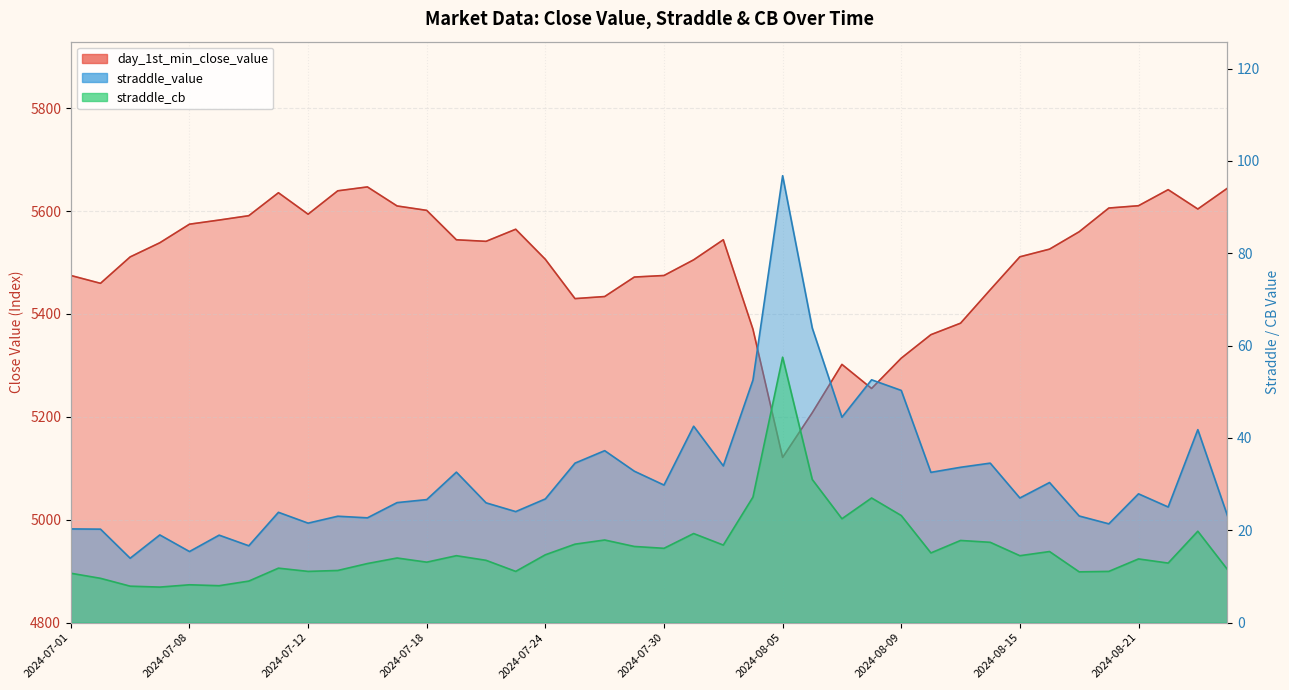

What value does the straddle_value series have at 2024-08-02?

52.5